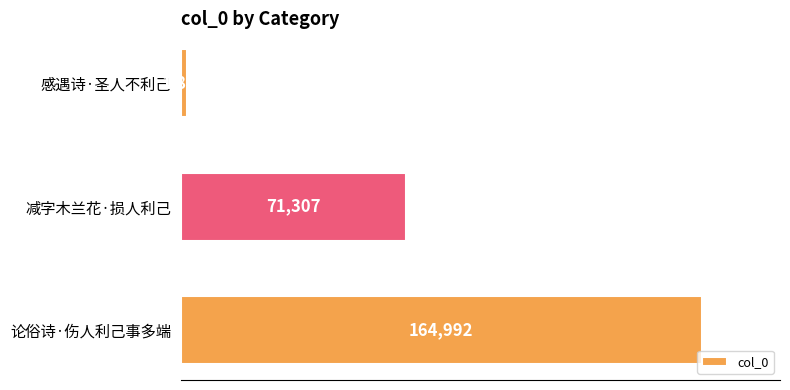

Does the chart contain any negative values?

No